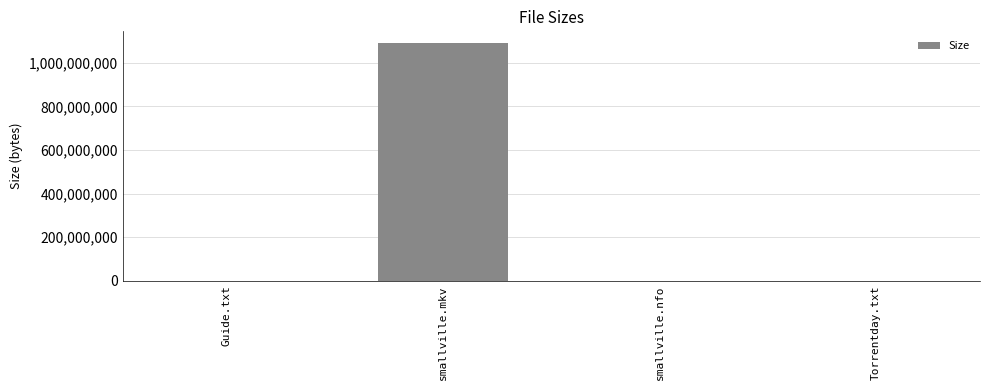

What is the greatest value displayed?

1090000000